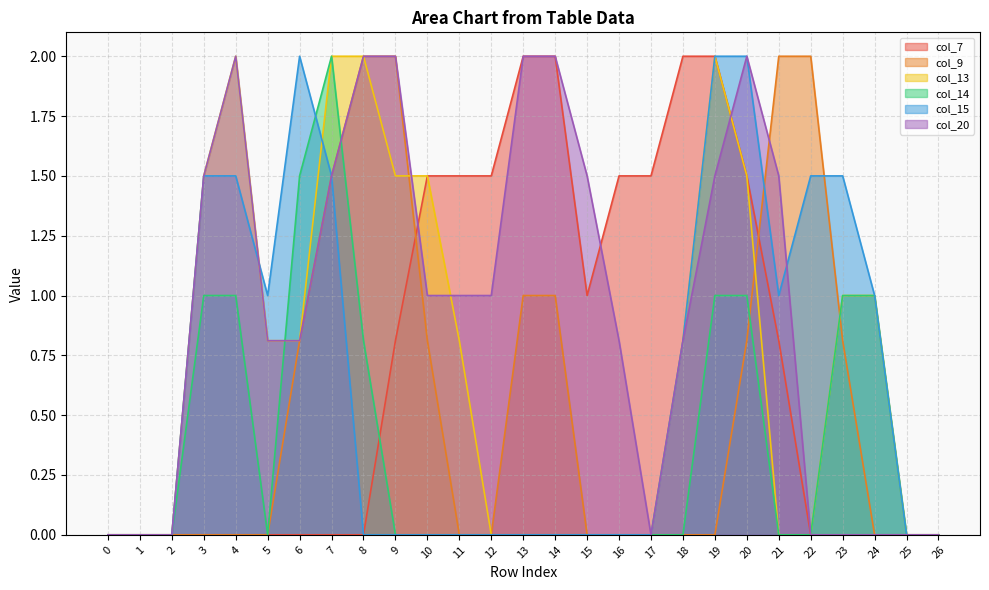

How many data points in col_7 are above 0?

13